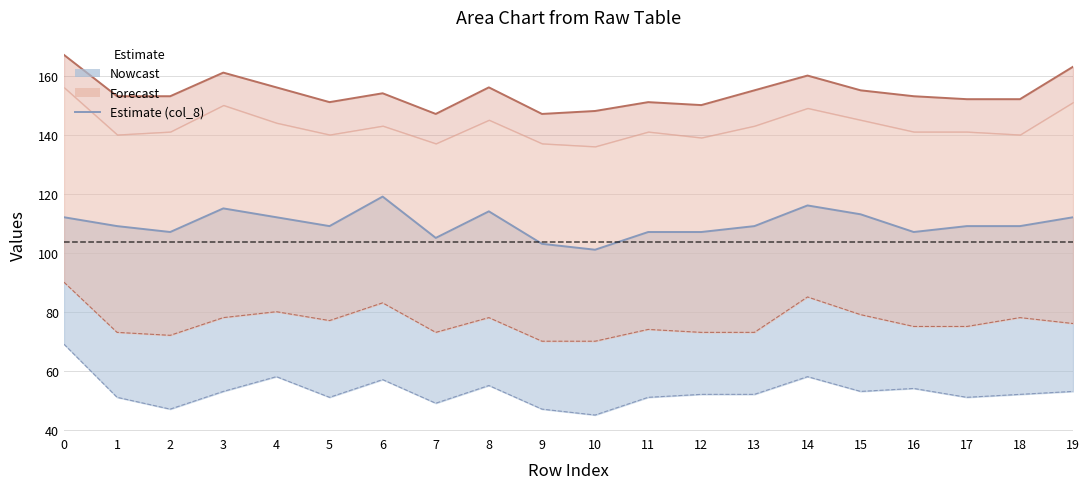

Reading right to left, extract all data points from this chart.

col_8: 19=112	18=109	17=109	16=107	15=113	14=116	13=109	12=107	11=107	10=101	9=103	8=114	7=105	6=119	5=109	4=112	3=115	2=107	1=109	0=112
col_13: 19=163	18=152	17=152	16=153	15=155	14=160	13=155	12=150	11=151	10=148	9=147	8=156	7=147	6=154	5=151	4=156	3=161	2=153	1=153	0=167